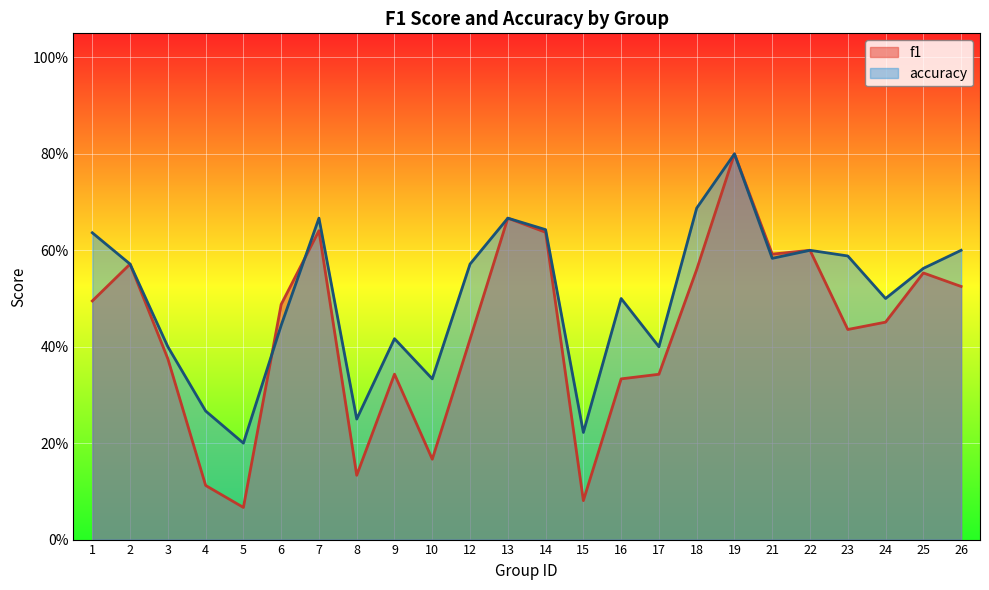

How many times do accuracy and f1 cross each other?

2